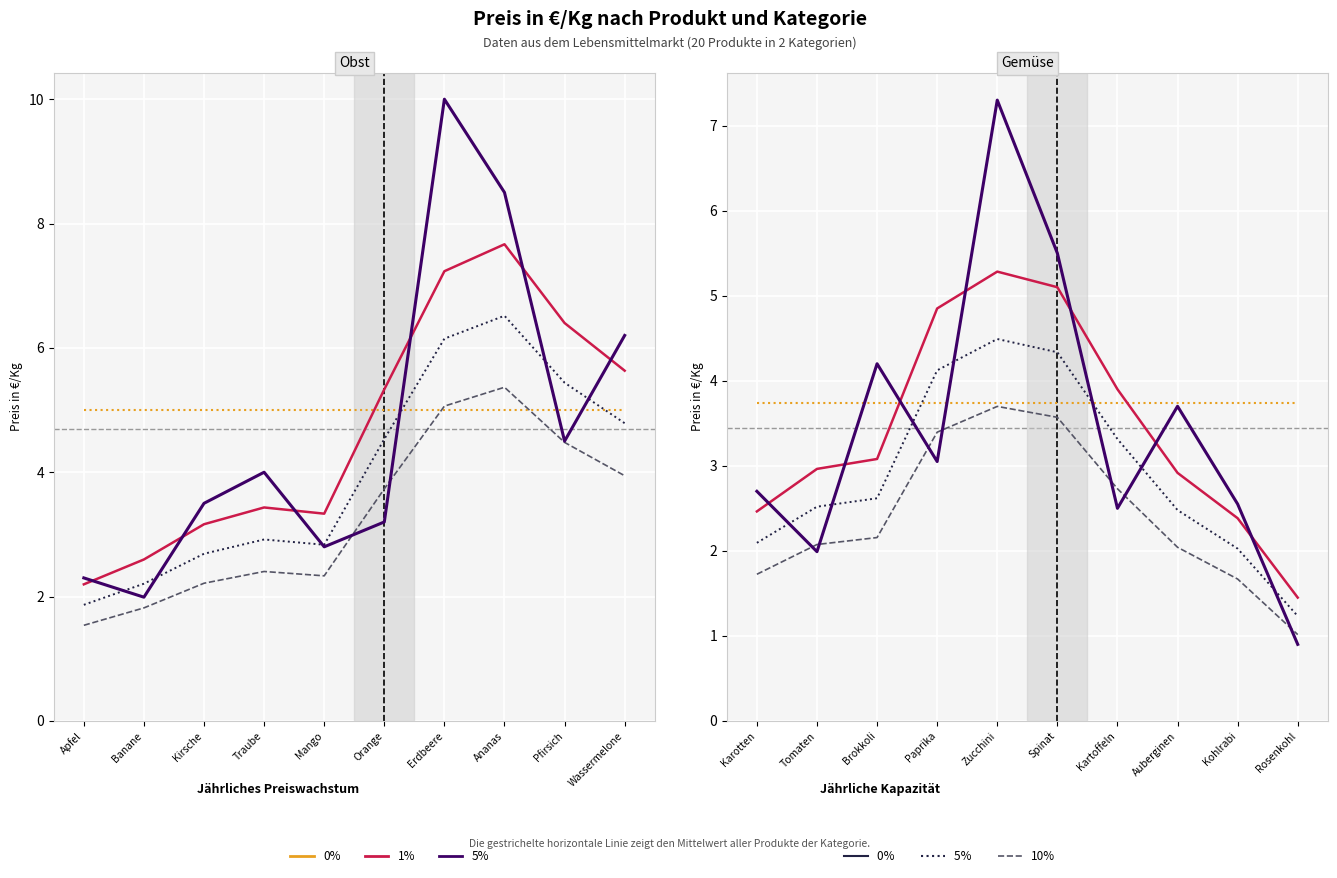

How many times do Gemüse and Obst cross each other?

3